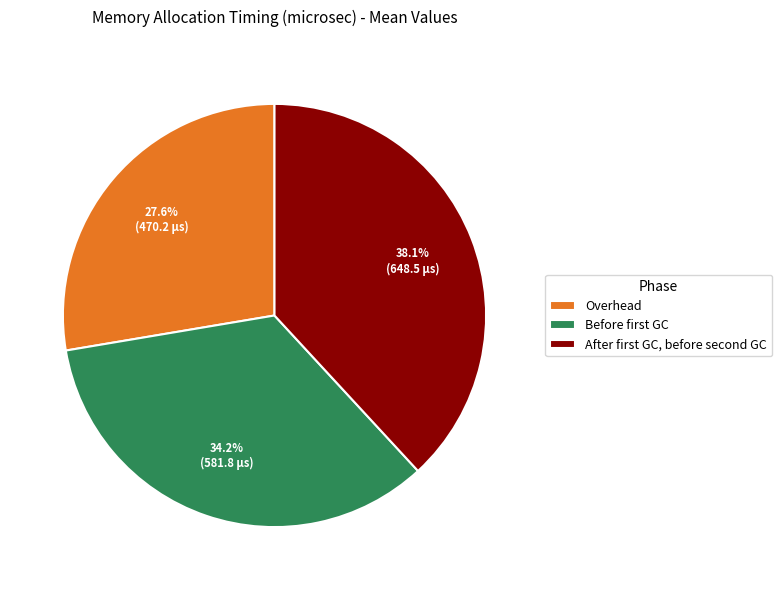

How many slices are in this pie chart?

3